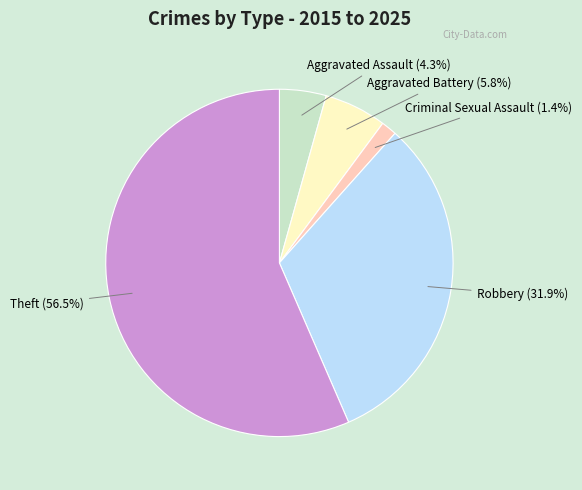

Count the number of slices in the pie.

5